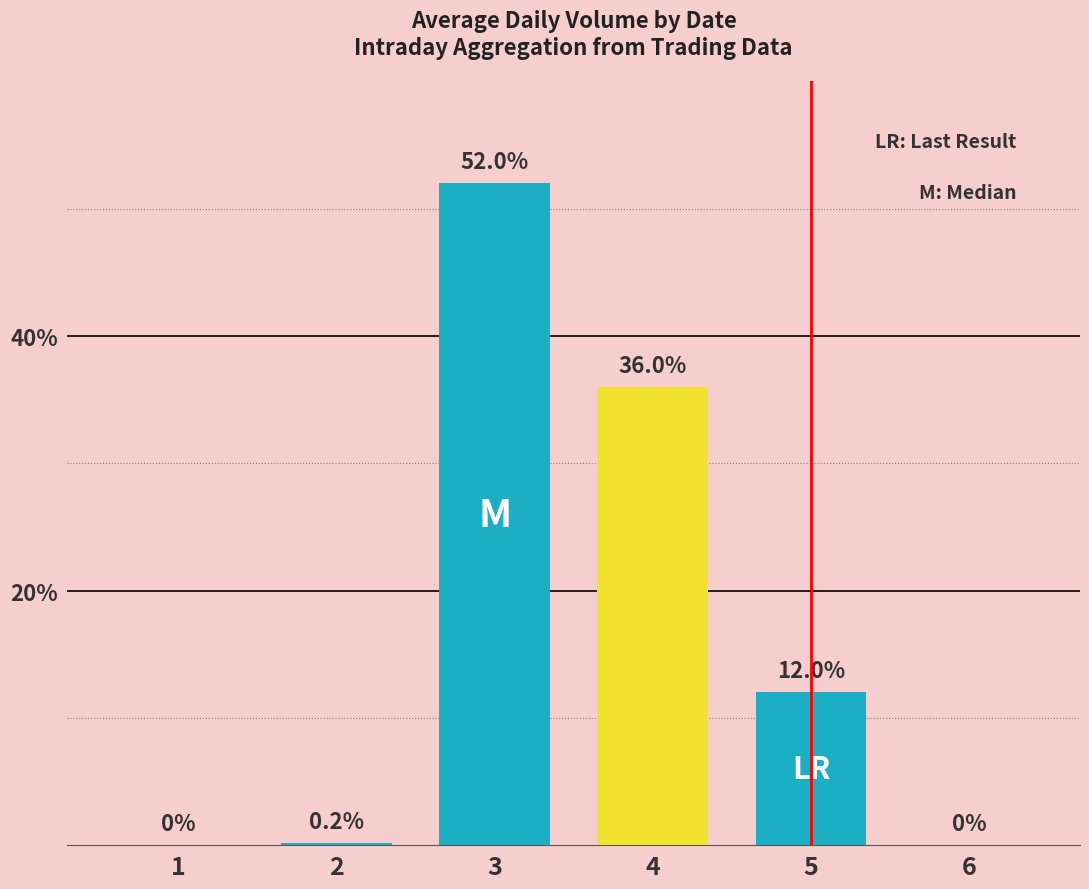

Rank the categories by value from lowest to highest.

1, 6, 2, 5, 4, 3